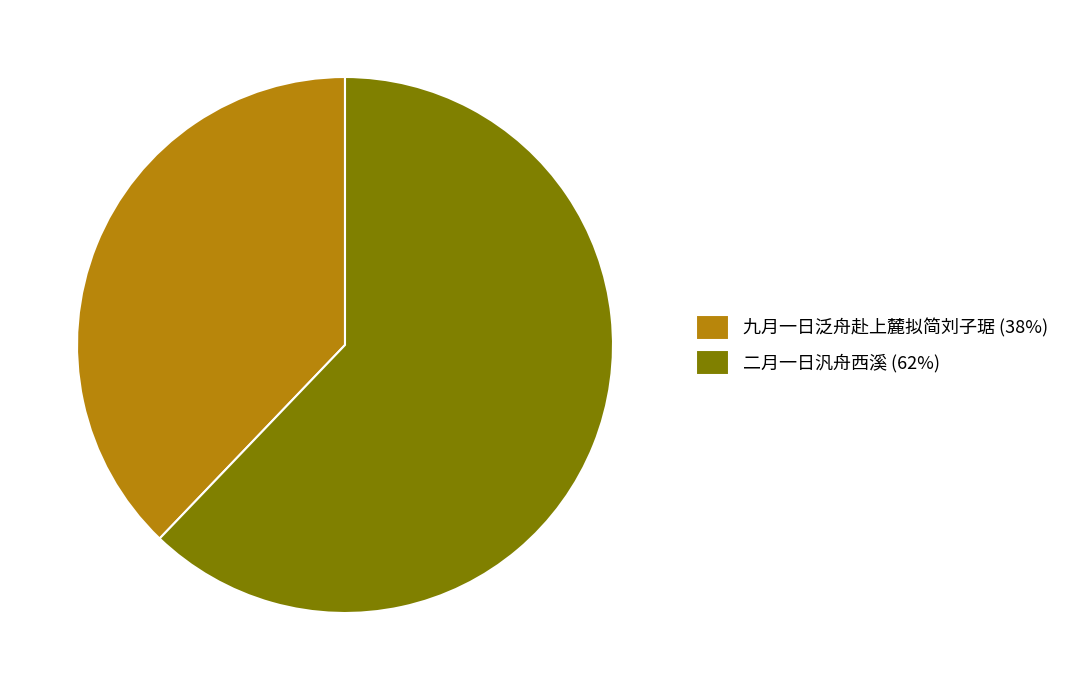

True or false: 九月一日泛舟赴上麓拟简刘子琚 (38%) accounts for 46% of the total.

False